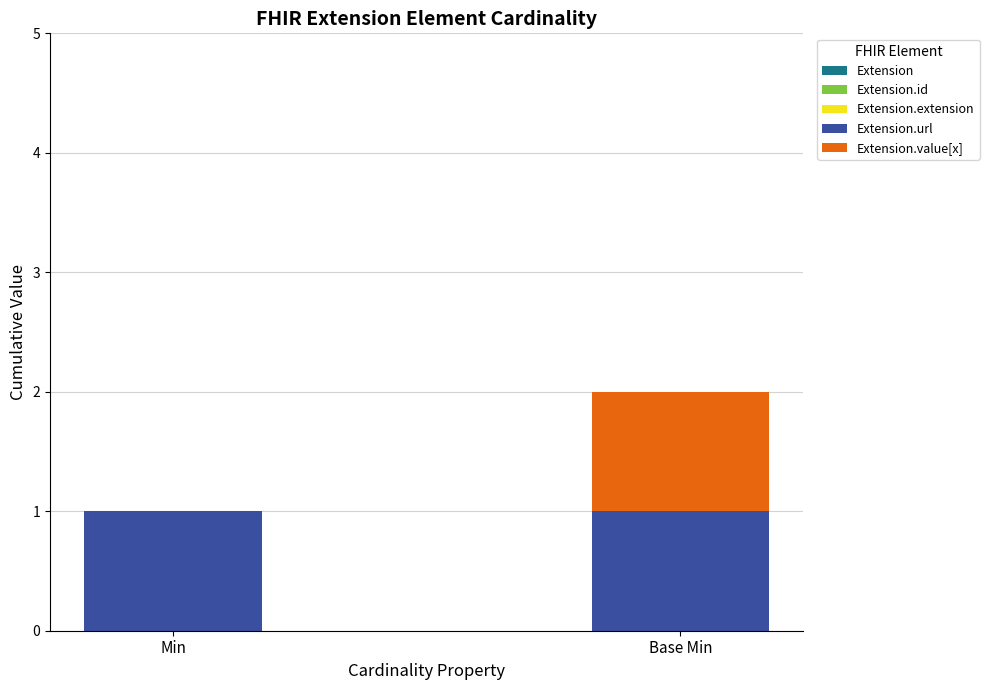

Is it true that Extension.url equals 1 at Base Min?

True